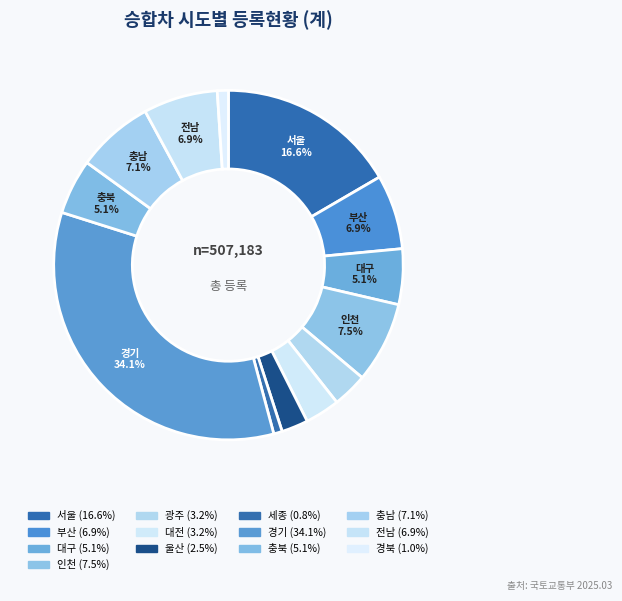

How many segments does this pie chart have?

13